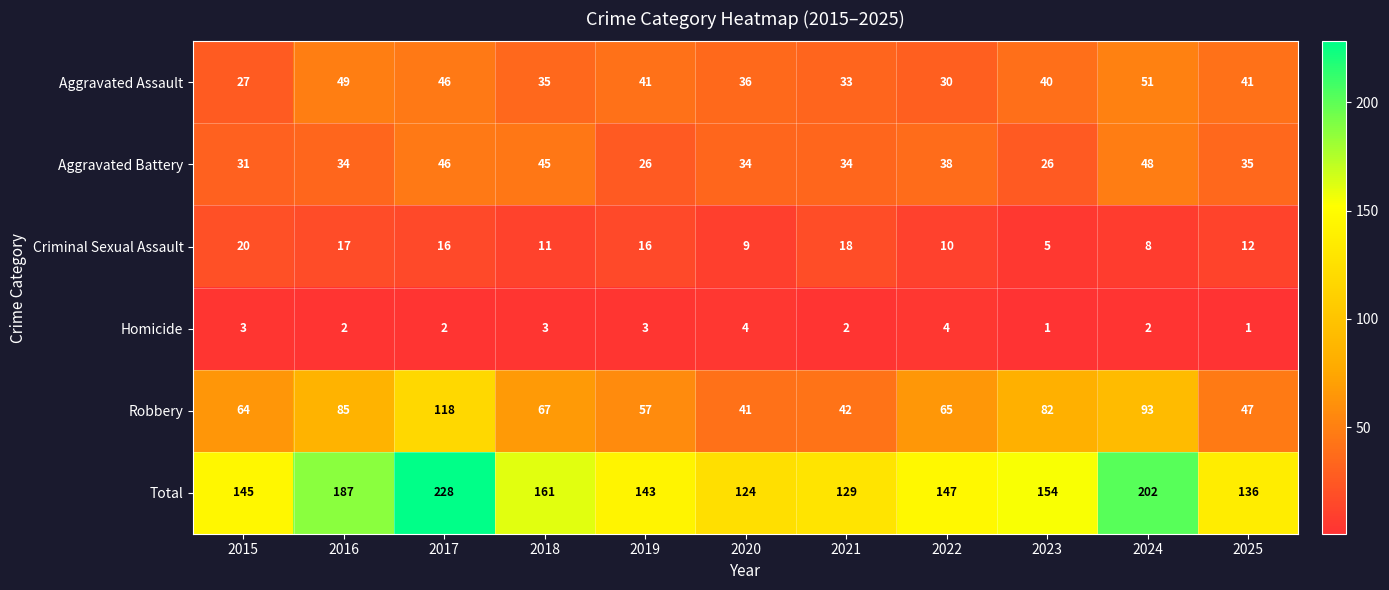

What is the smallest value displayed?

1